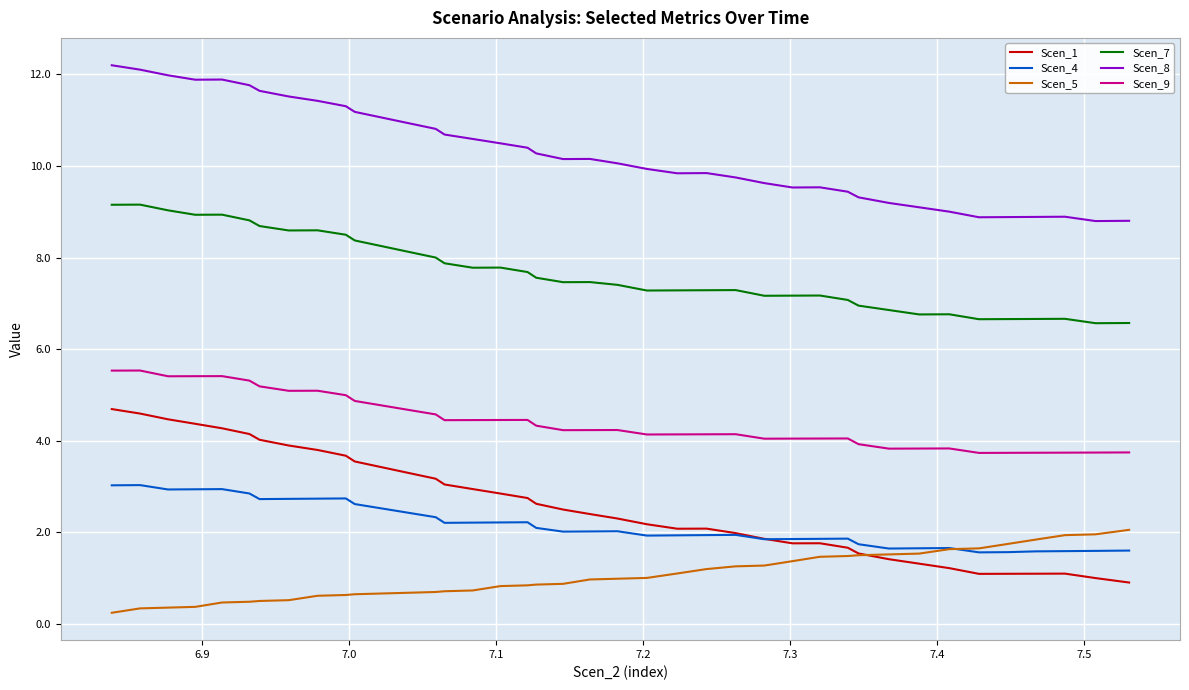

Which series has the largest range (max minus min)?

Scen_1